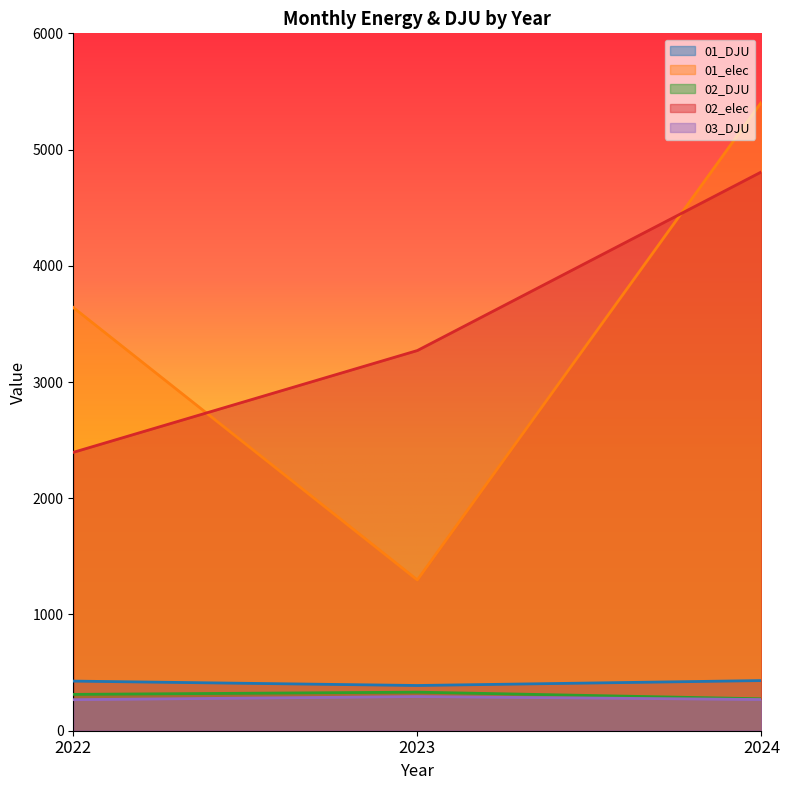

Reading right to left, extract all data points from this chart.

01_DJU: 2024=431.4	2023=389.1	2022=426.9
01_elec: 2024=5408.0	2023=1297.0	2022=3641.0
02_DJU: 2024=274.6	2023=331.9	2022=312.7
02_elec: 2024=4808.0	2023=3271.0	2022=2395.0
03_DJU: 2024=268.5	2023=293.9	2022=267.1